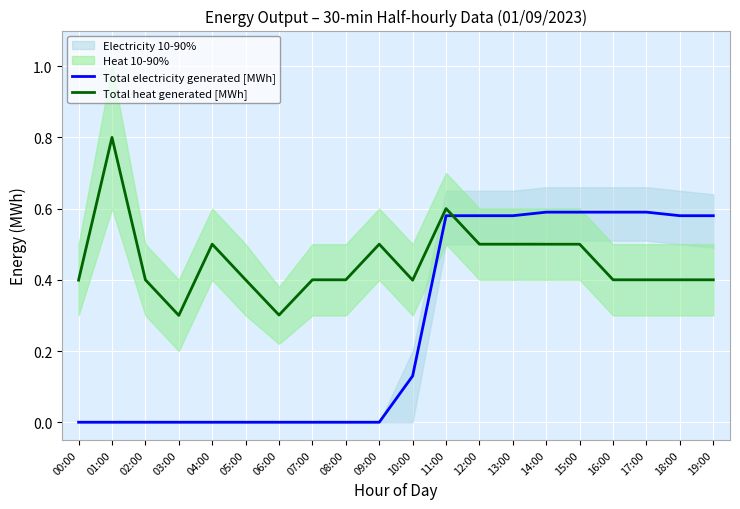

What position from the left is 14:00?

15